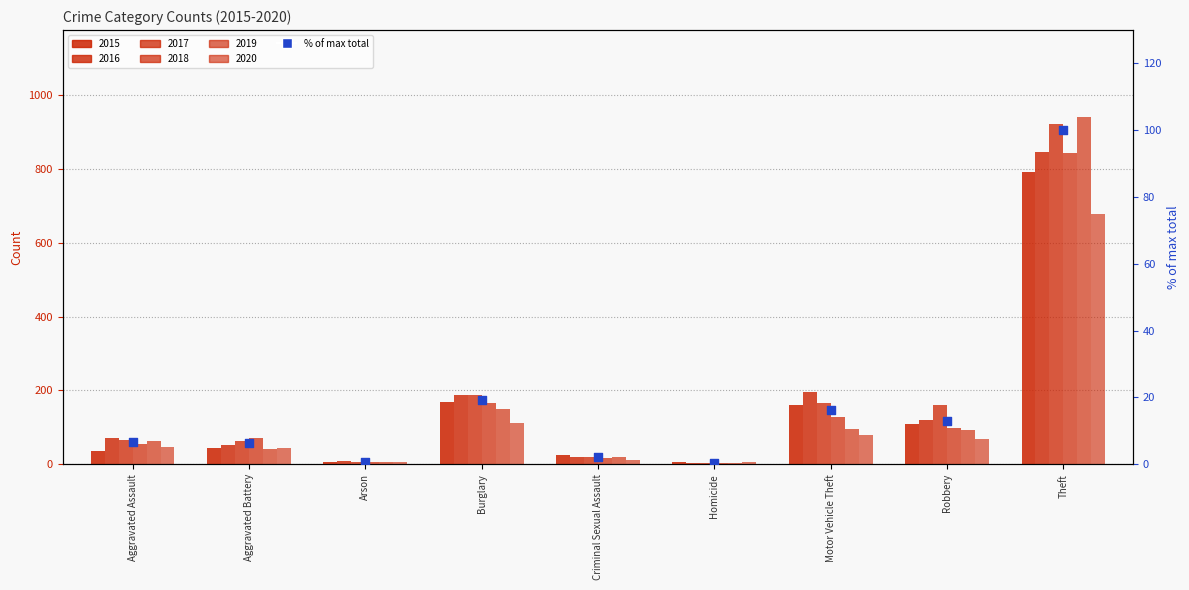

Which has a higher value, Robbery or Arson?

Robbery